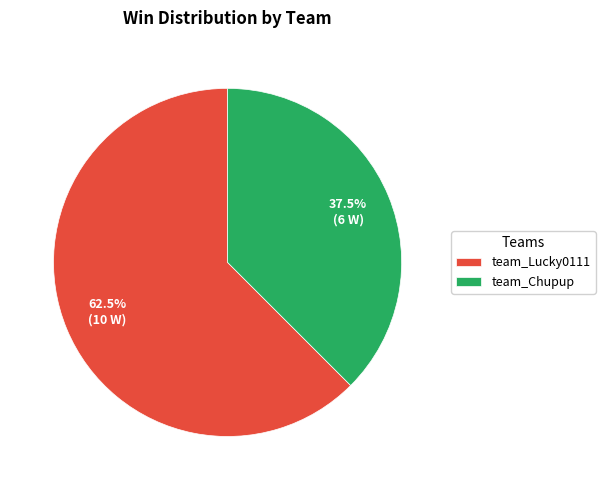

Combined, what portion of the pie is team_Lucky0111 and team_Chupup?

100.0%